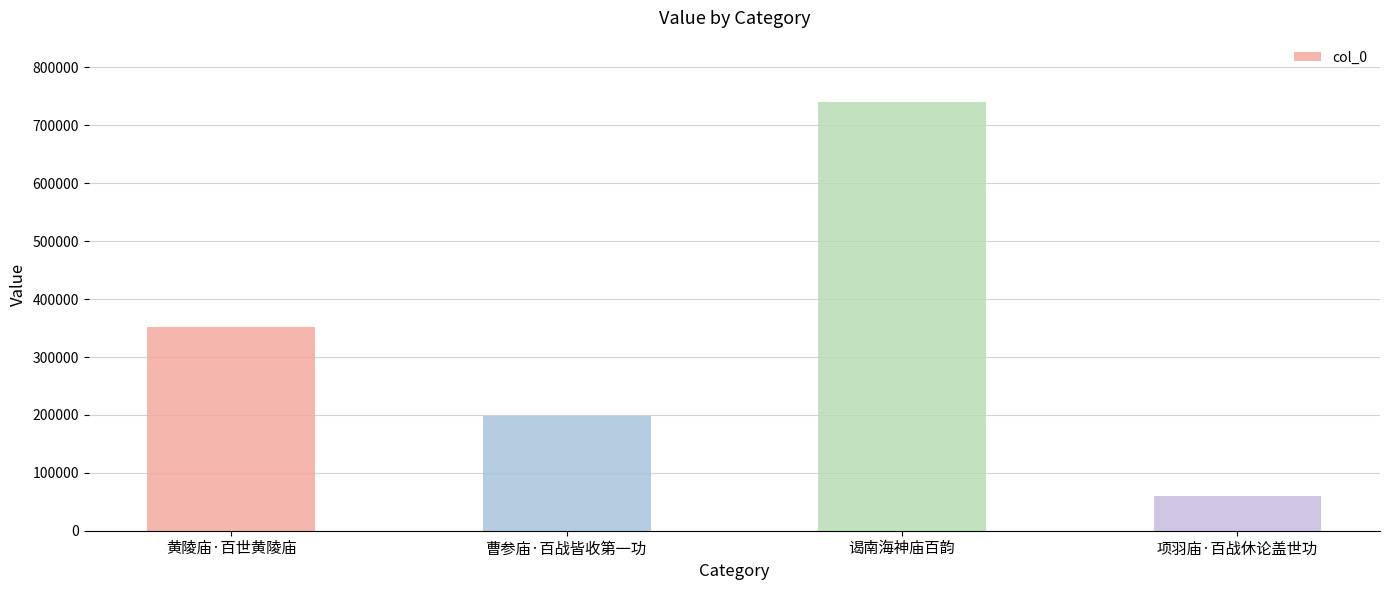

Reading left to right, list all the values displayed in this chart.

351906	198354	740100	60131